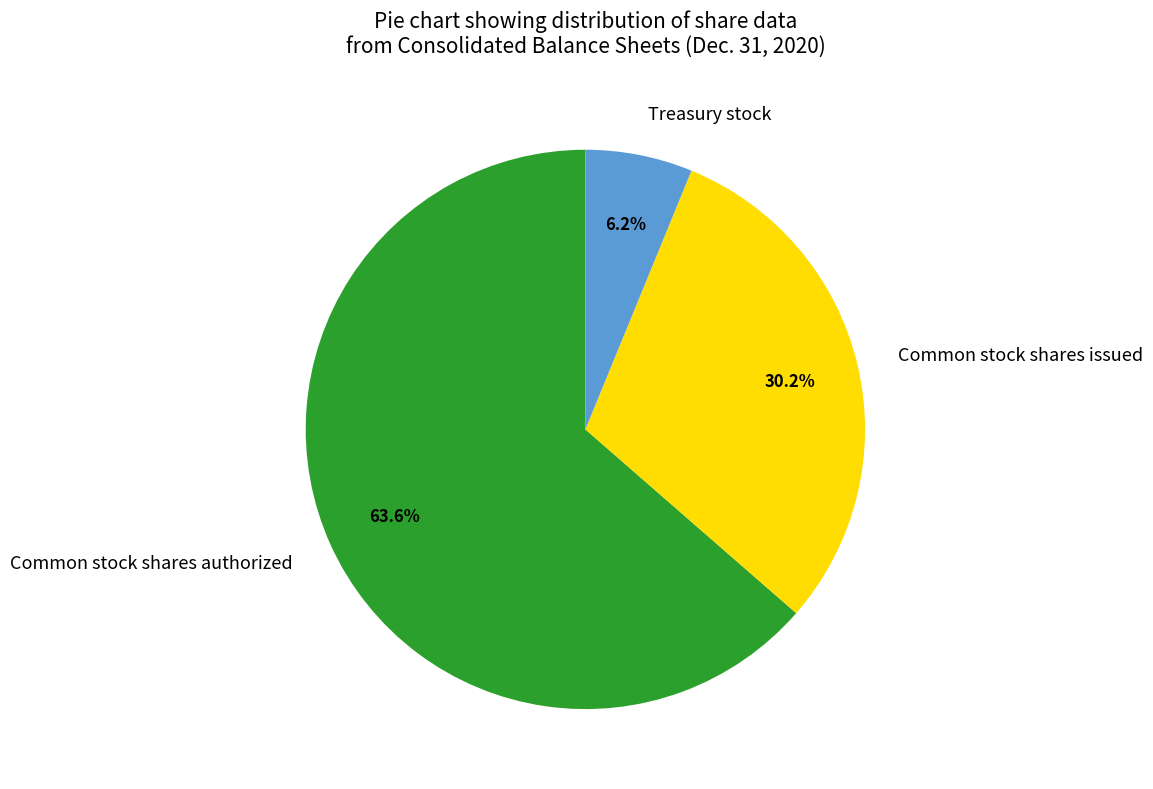

What portion of the pie excludes Common stock shares issued?

69.8%